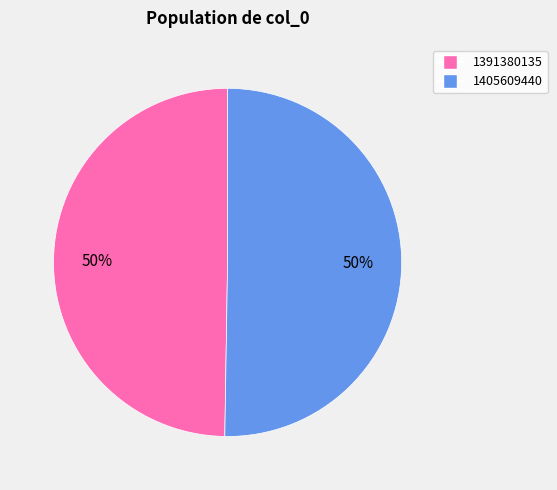

To the nearest percent, what is the average slice percentage?

50%